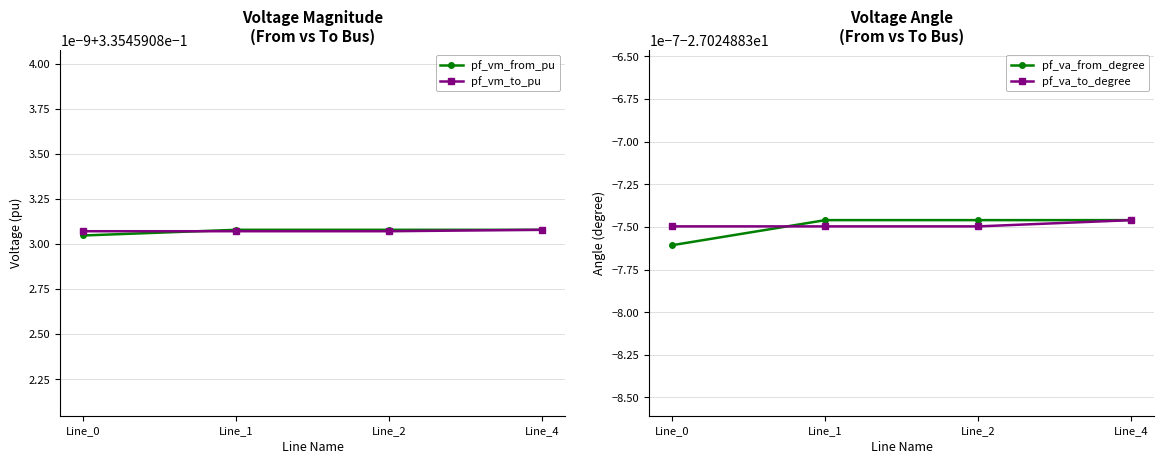

At Line_1, list the series in order from largest to smallest.

pf_vm_from_pu, pf_vm_to_pu, pf_va_from_degree, pf_va_to_degree